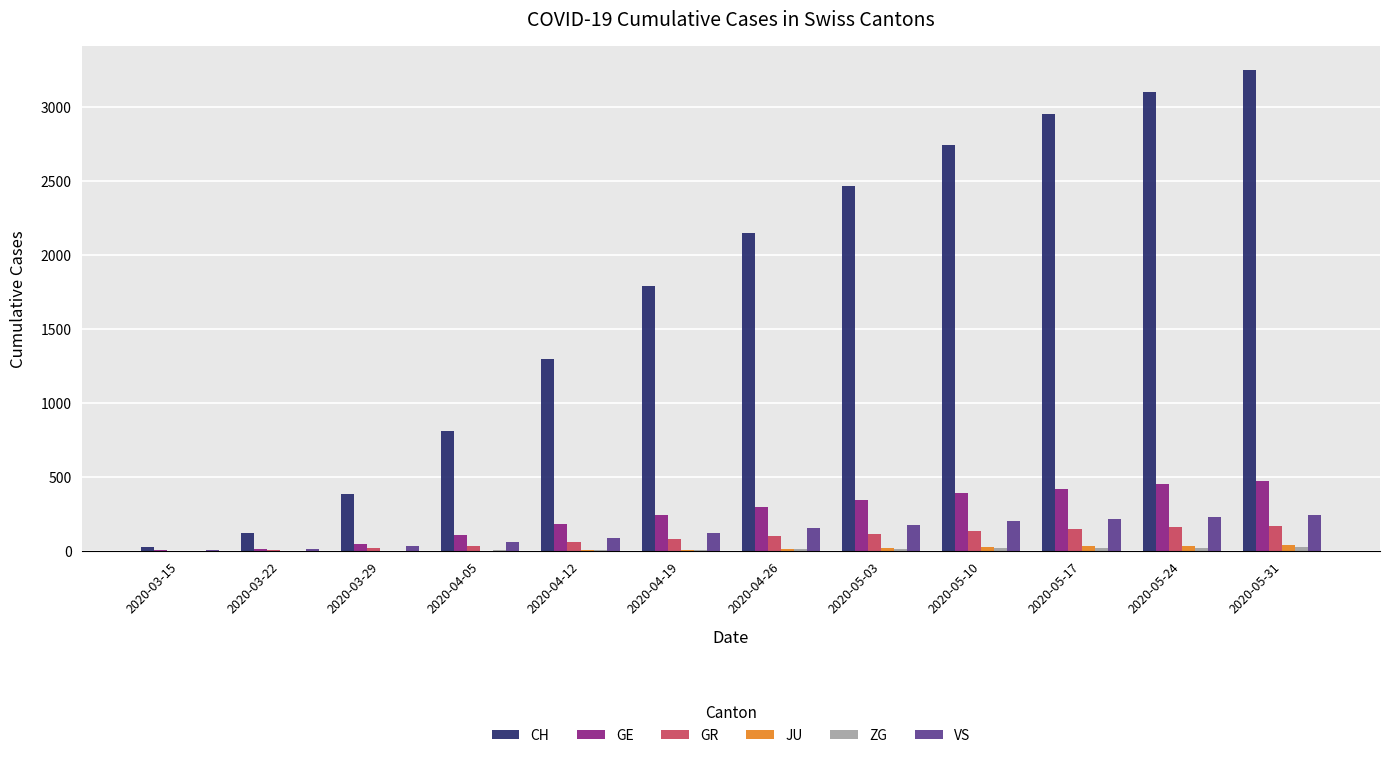

How many data points does each series have?

12